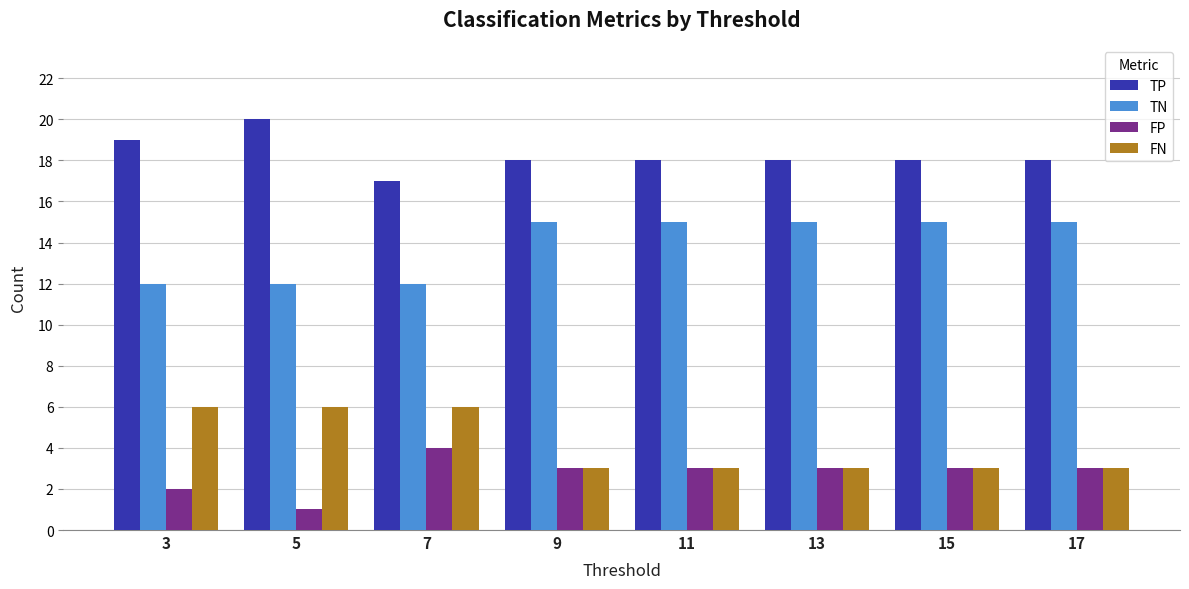

Which series has the largest total across all categories?

TP